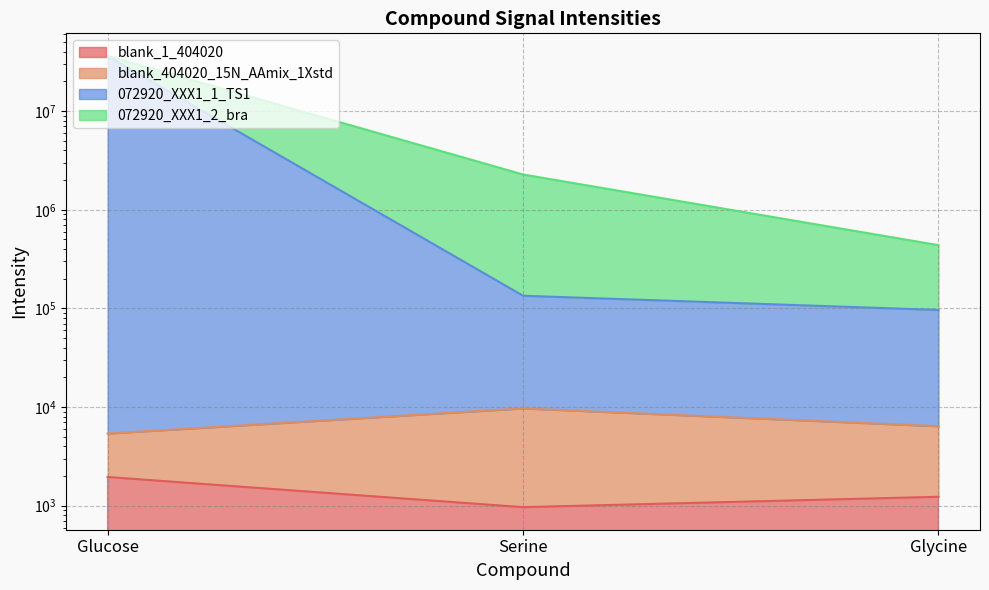

What is the lowest value of the blank_404020_15N_AAmix_1Xstd series?

5385.6